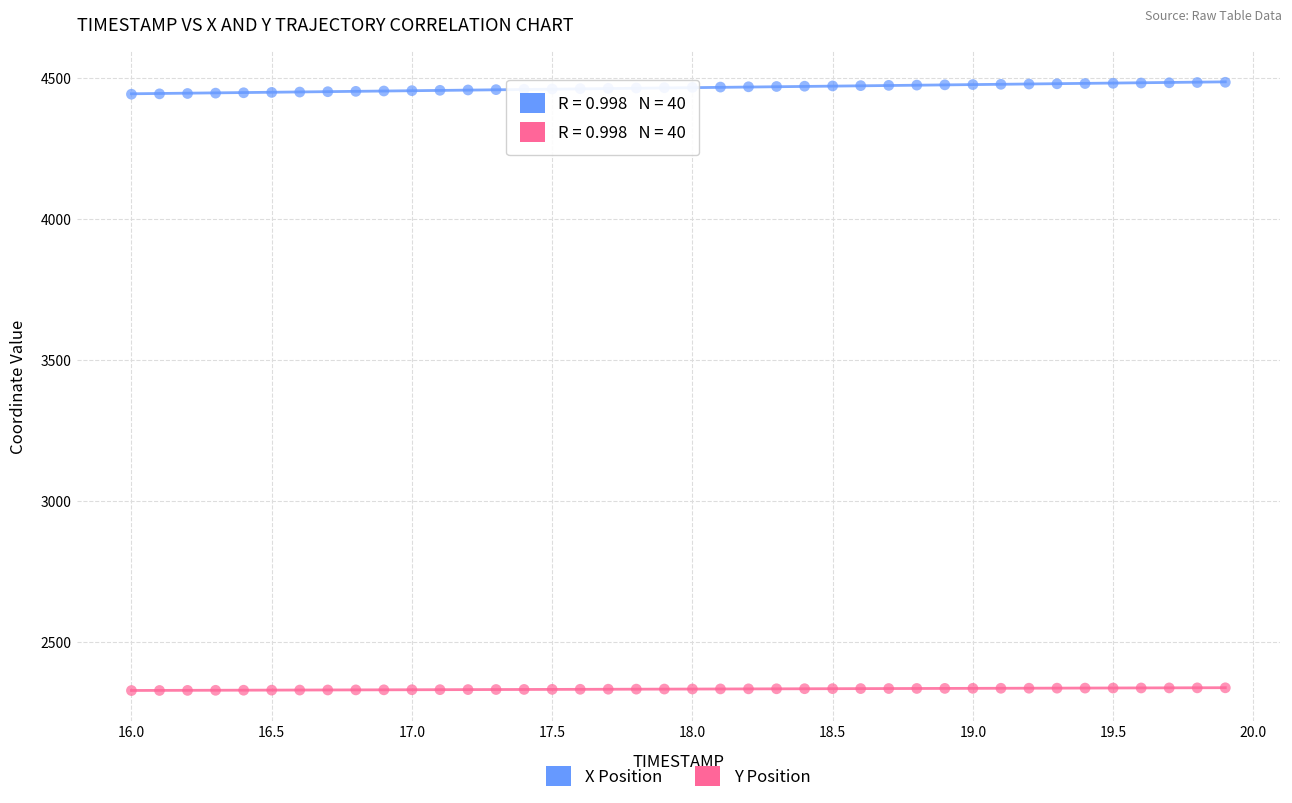

Which series contains the lowest Y value?

Y Position